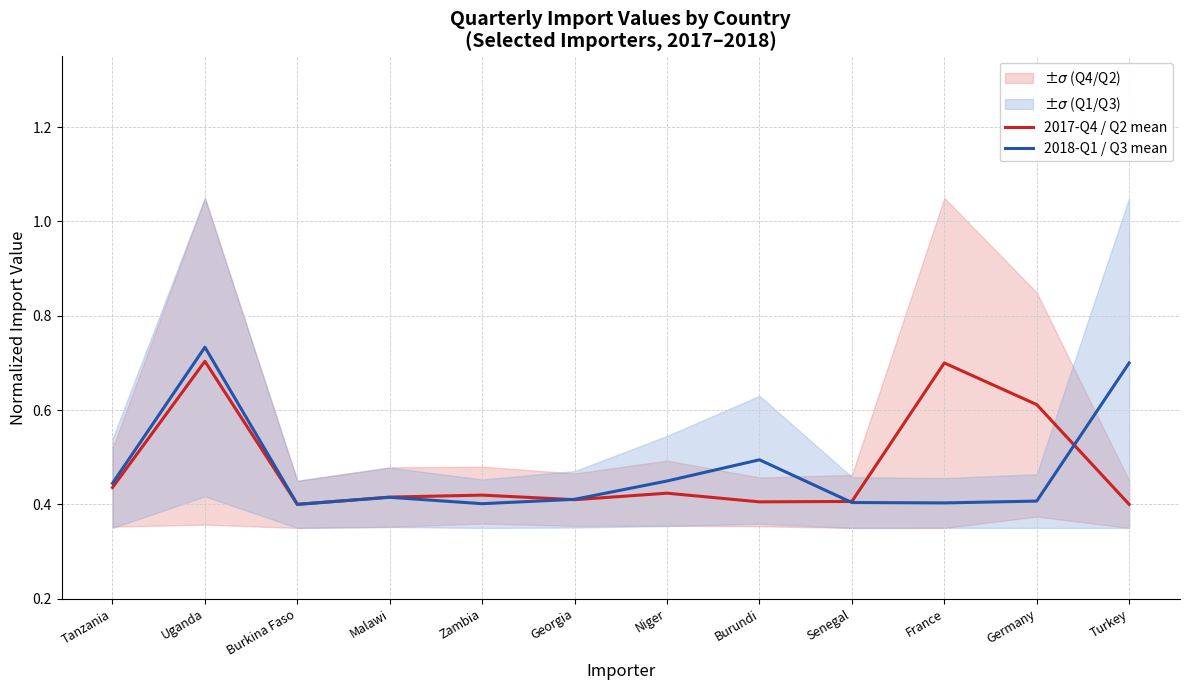

Where is the first local maximum for 2018-Q1 / Q3 mean?

Uganda